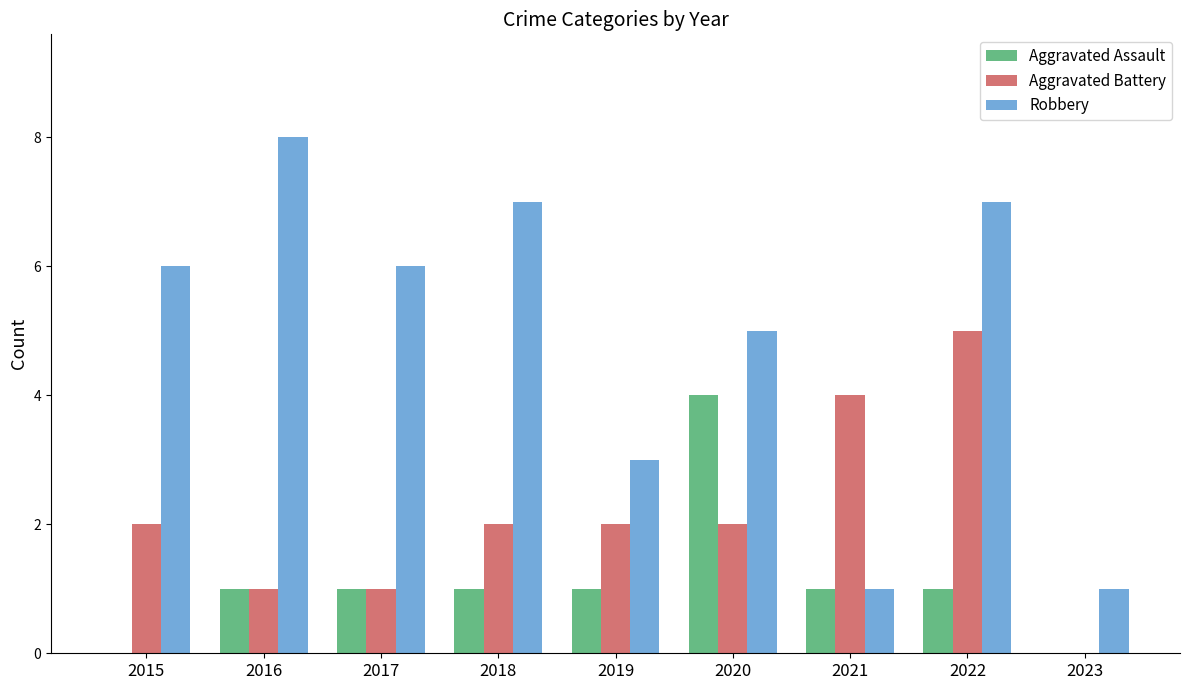

Reading left to right, what are all the values shown in this chart?

Aggravated Assault: 0	1	1	1	1	4	1	1	0
Aggravated Battery: 2	1	1	2	2	2	4	5	0
Robbery: 6	8	6	7	3	5	1	7	1